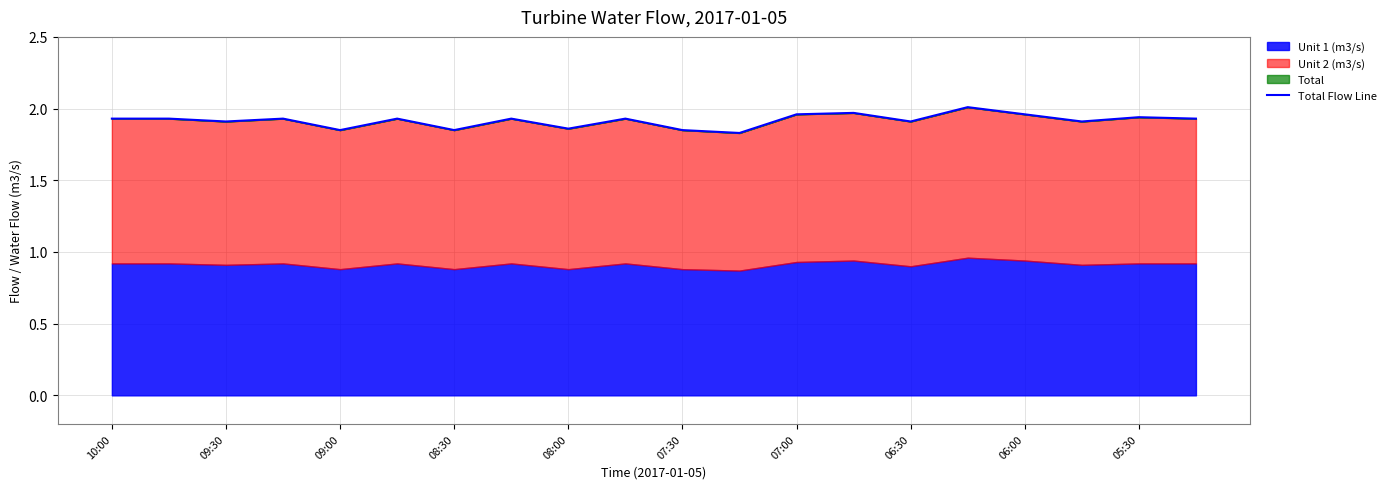

True or false: there are more than 1 points higher than both neighbors.

True